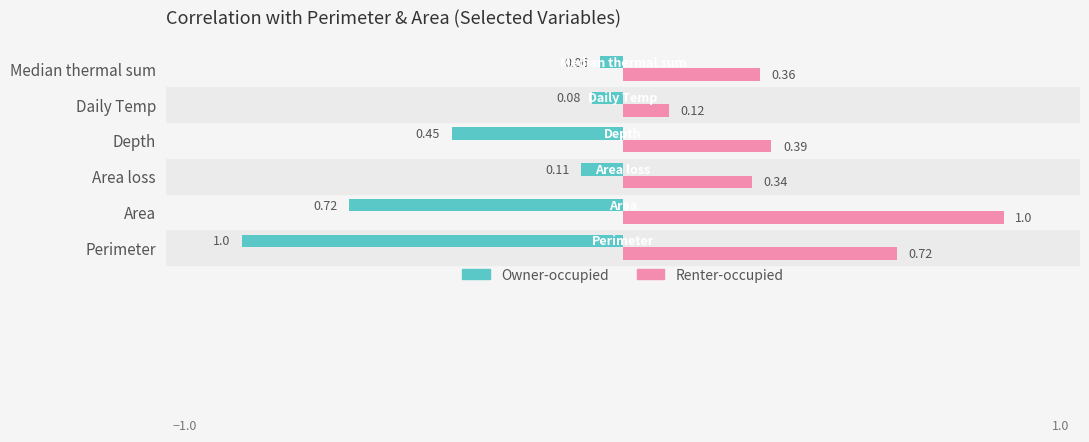

What is the sum of all Owner-occupied values?

-2.4